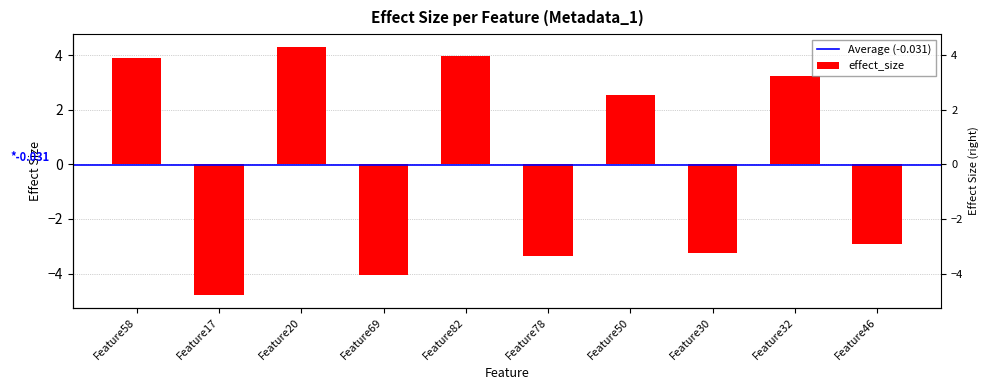

What is the difference between the maximum and second lowest values?

8.4